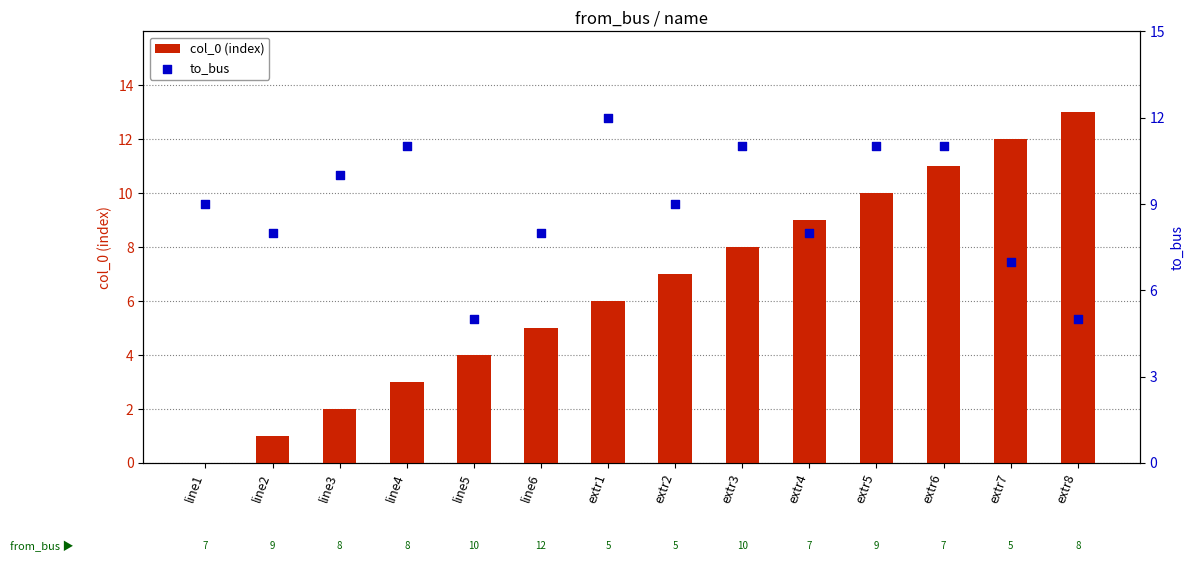

At which category is the sum across all series the highest?

extr6